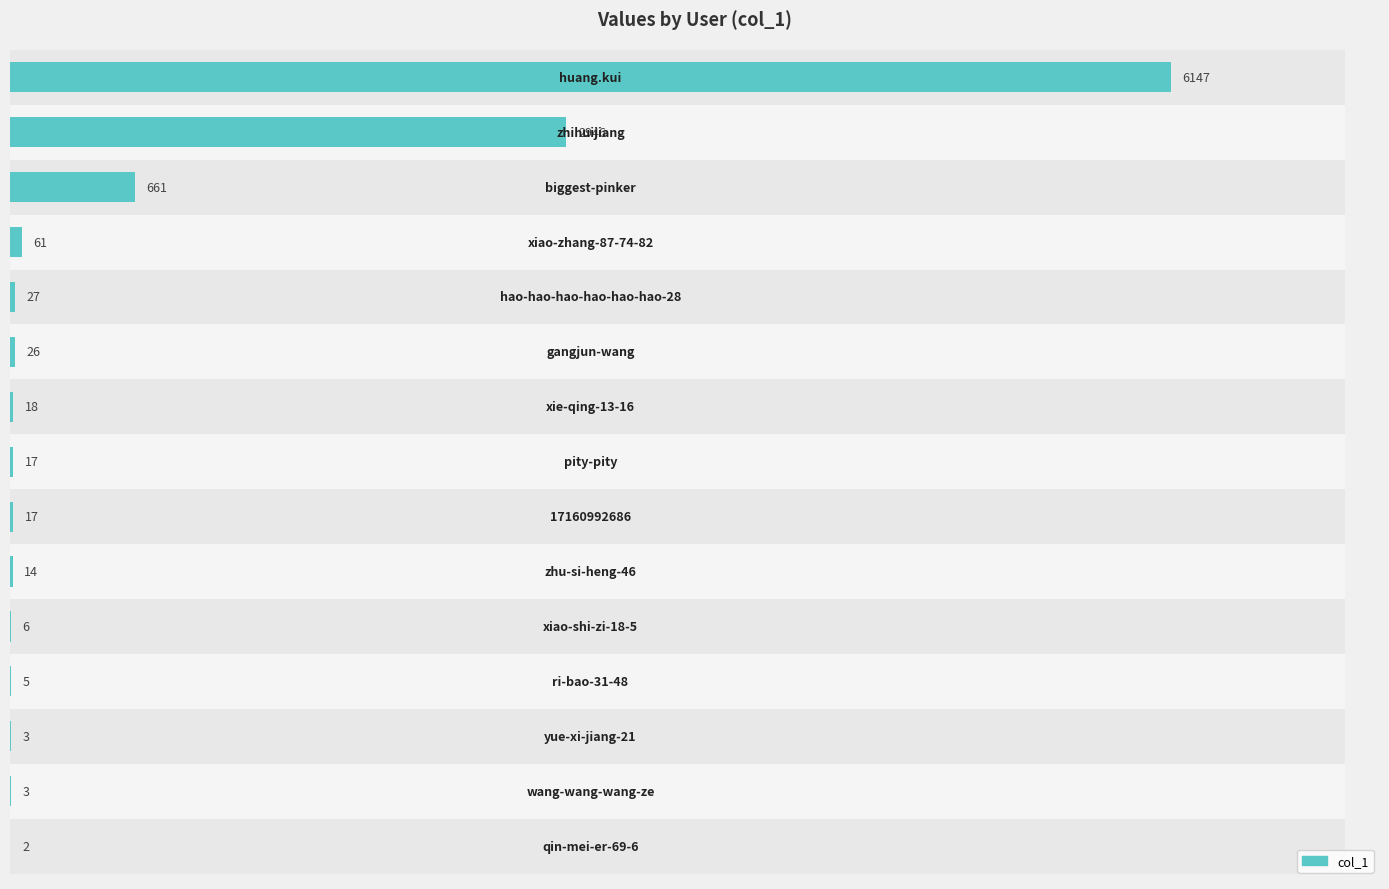

Reading left to right, what are all the values shown in this chart?

6147	2946	661	61	27	26	18	17	17	14	6	5	3	3	2